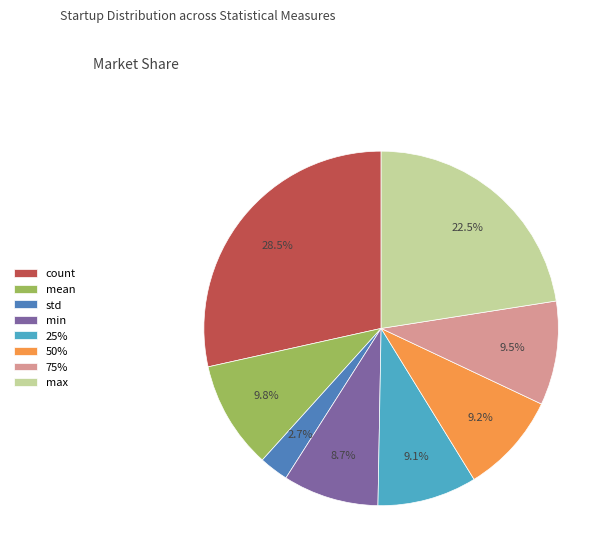

Which slice is the largest?

count